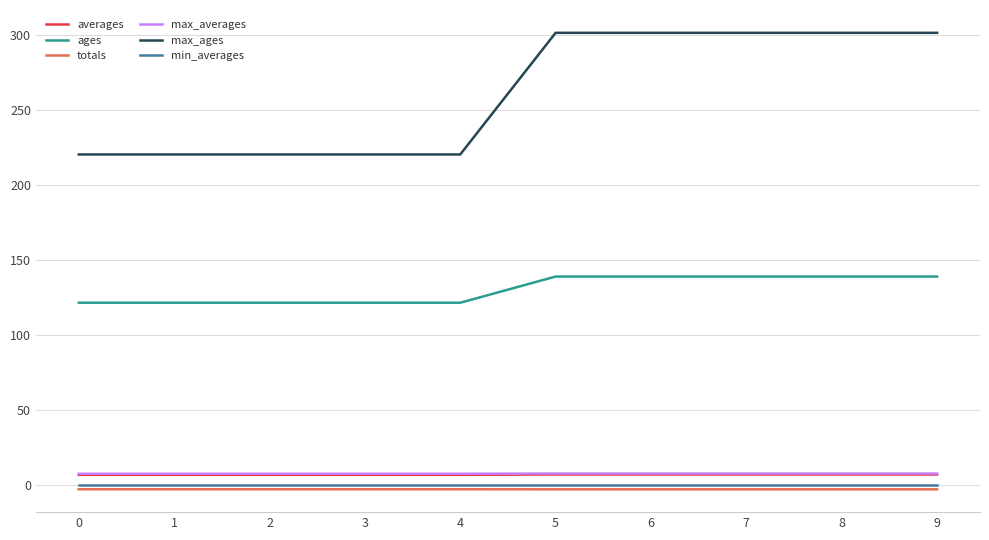

Is the value of max_ages at 4 greater than the value of ages at 5?

Yes